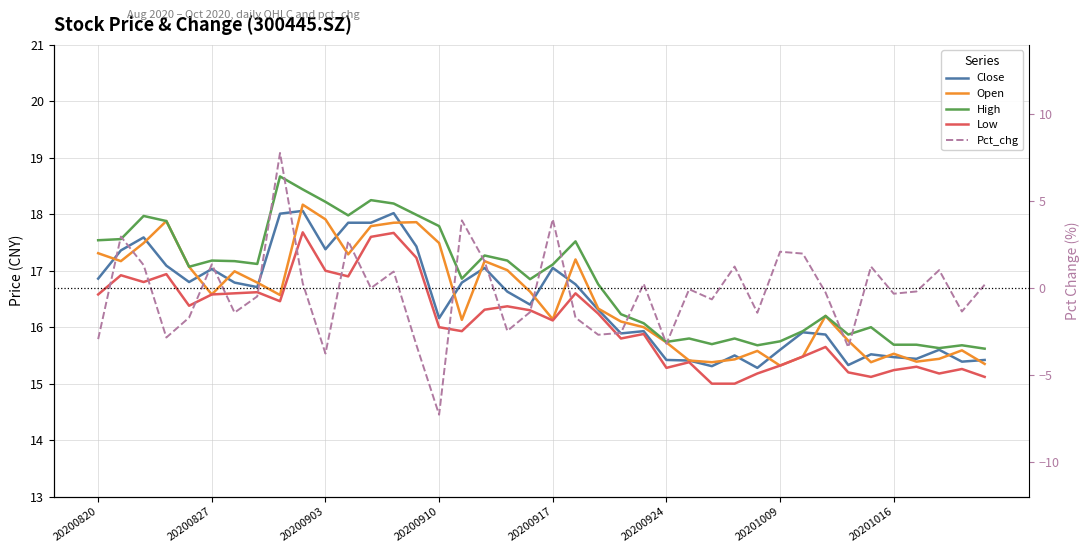

Between 11 and 20, which series saw the biggest shift?

Pct_chg